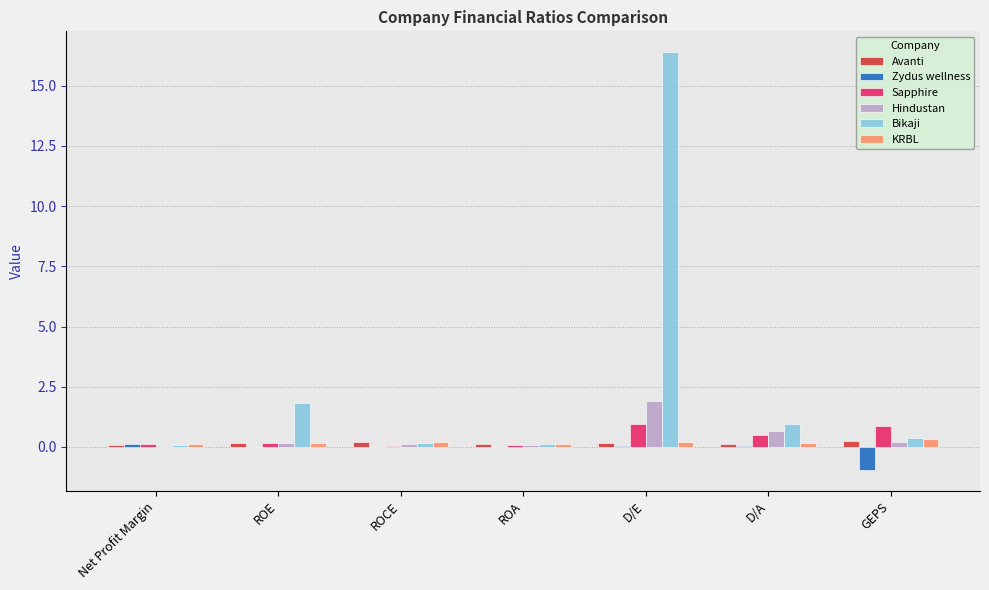

Read the Avanti value at D/E.

0.2